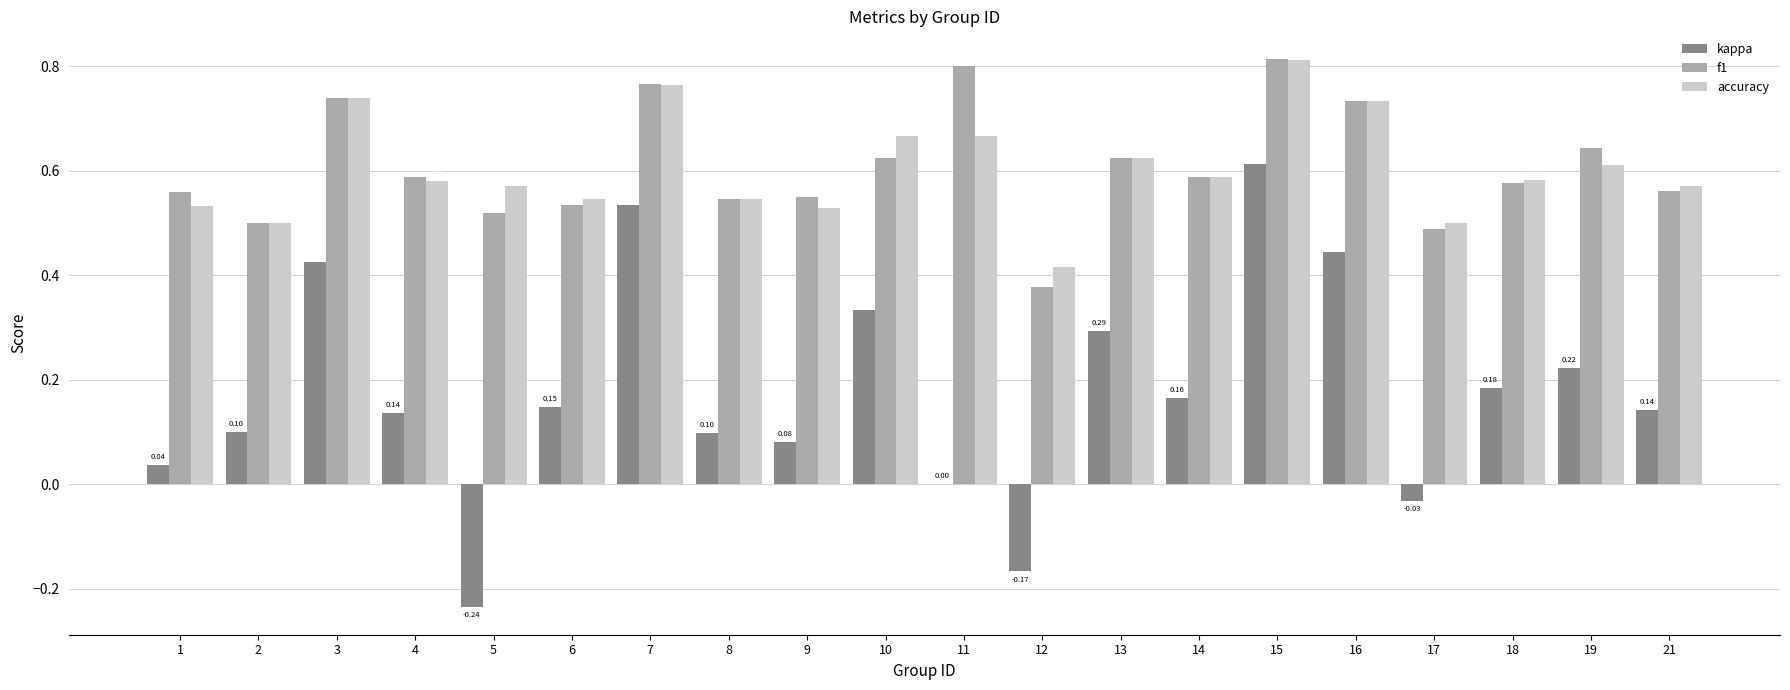

Is it true that accuracy equals 0.5 at 6?

True